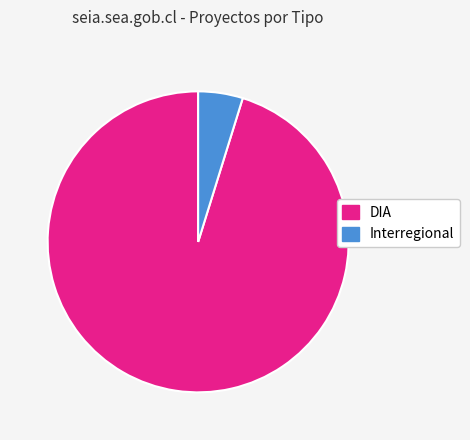

Which category has the biggest portion of the pie?

DIA